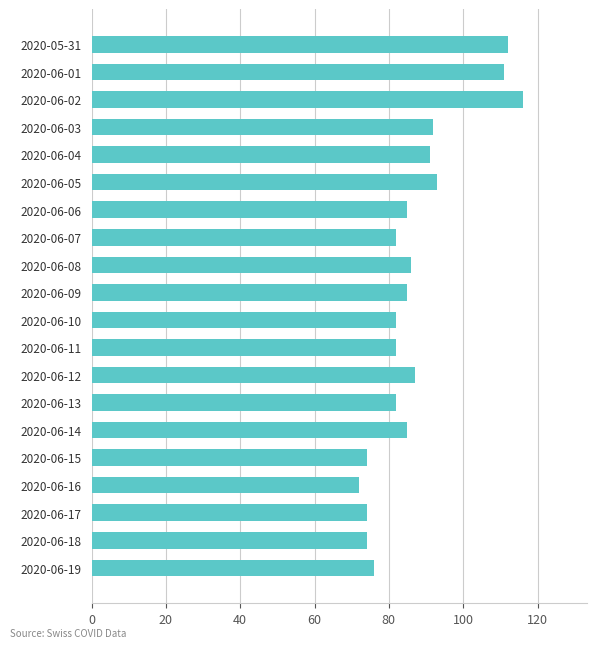

Approximately how many times larger is the value at 2020-06-05 compared to 2020-06-14?

1.1